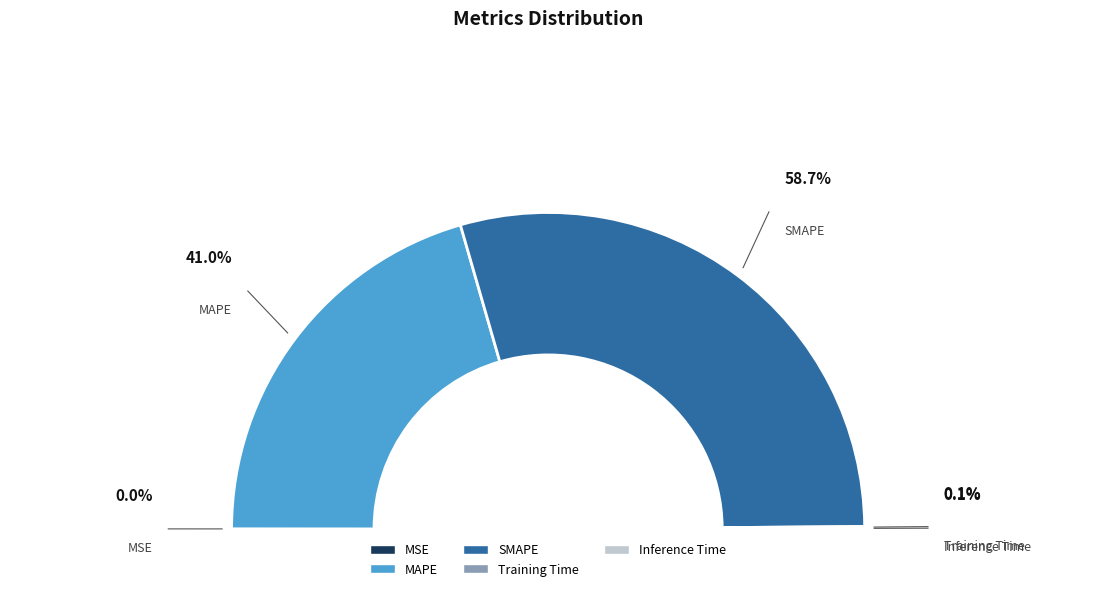

What percentage do MSE and SMAPE together represent?

58.7%